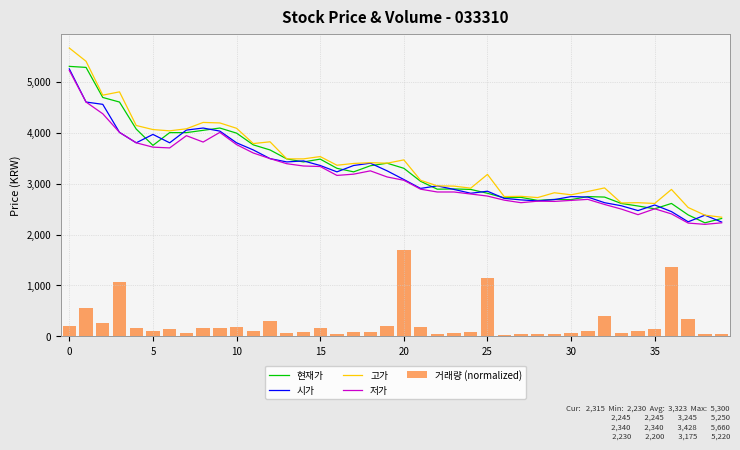

Are the bars horizontal?

No